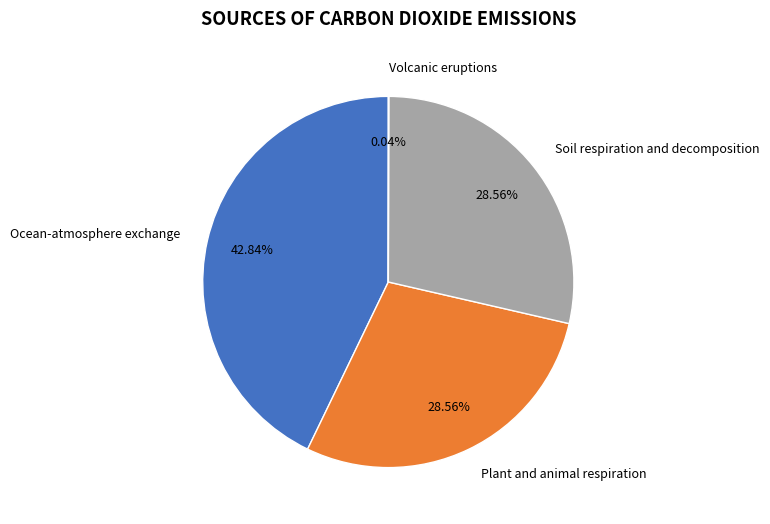

Is Plant and animal respiration the majority of the pie?

No